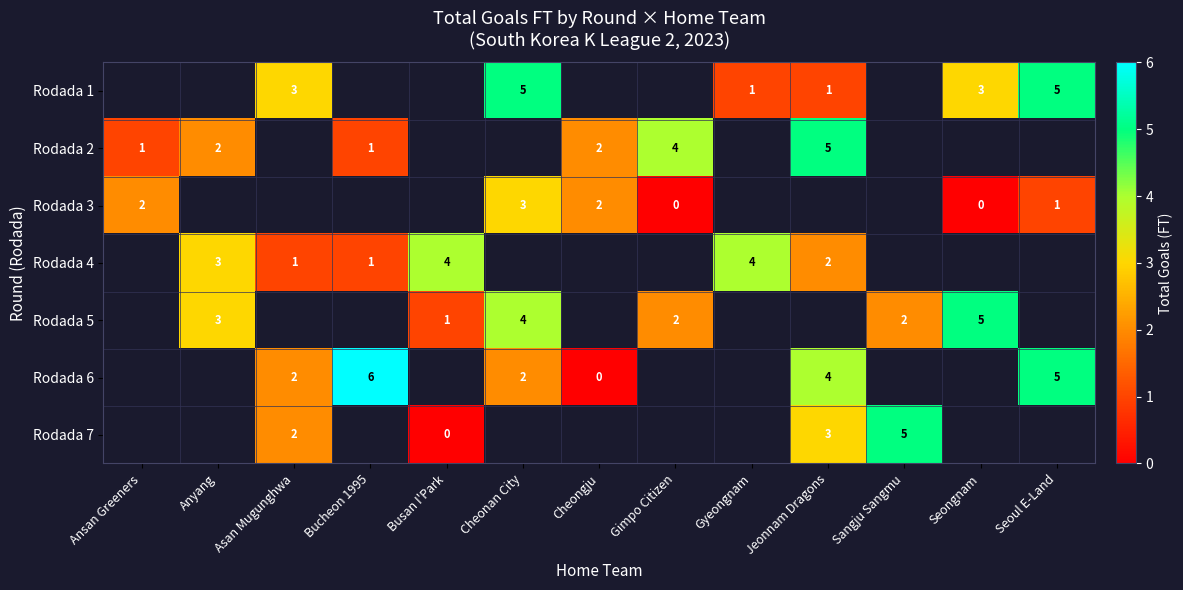

True or false: Rodada 6 has a value of 9 at Bucheon 1995.

False